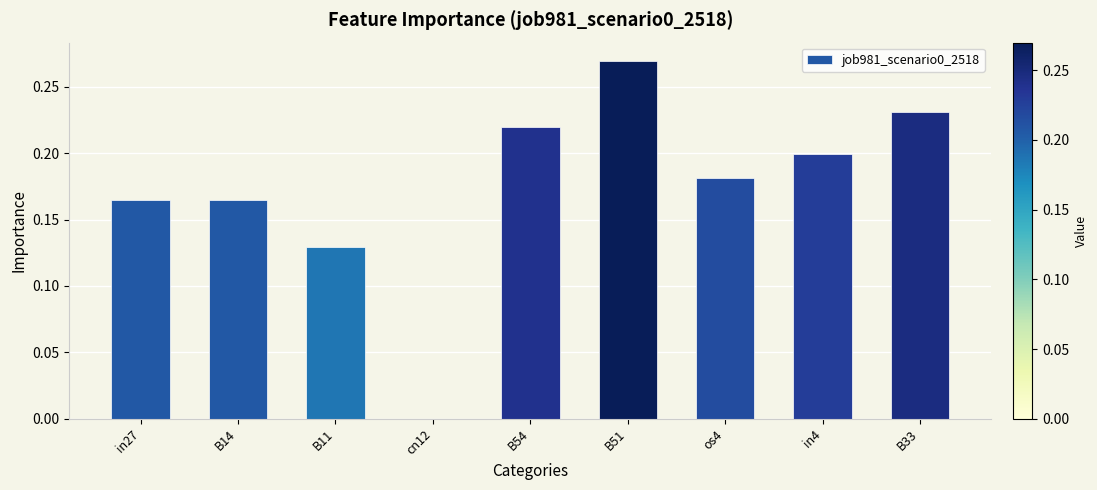

Which category has the highest value across all series?

B51